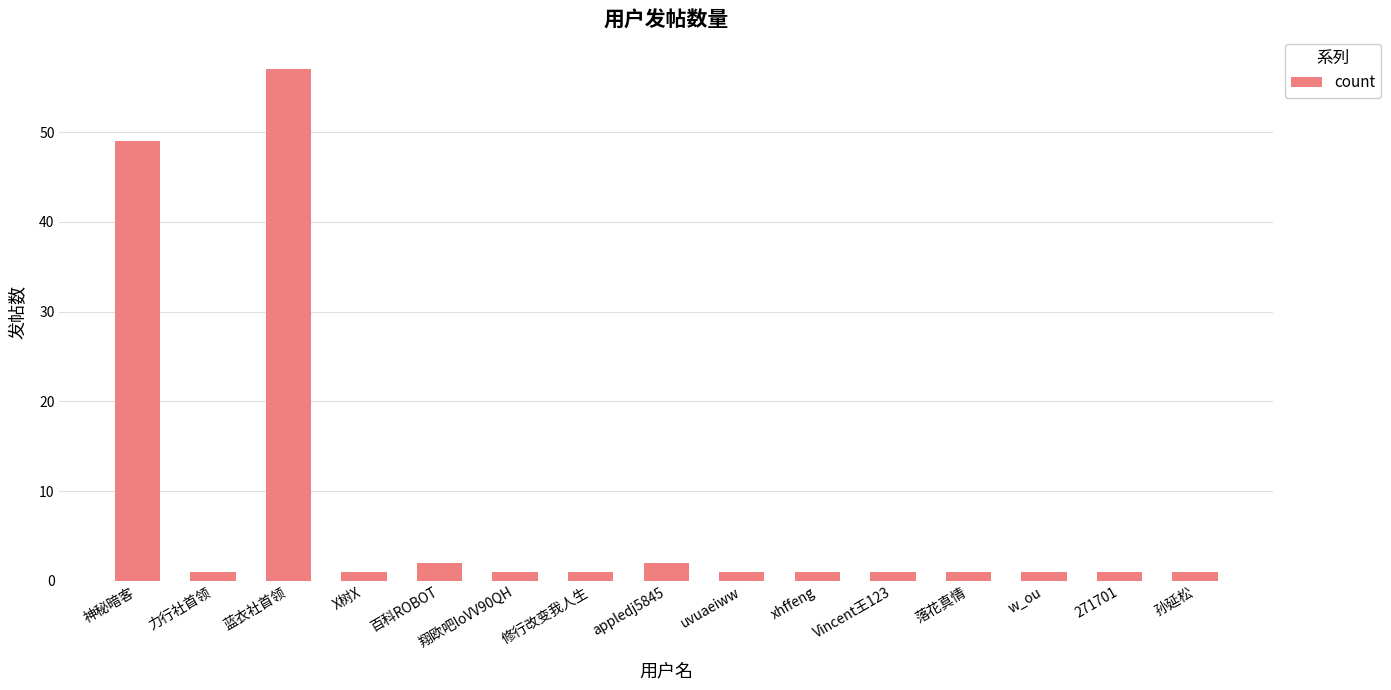

What position from the right is 落花真情?

4